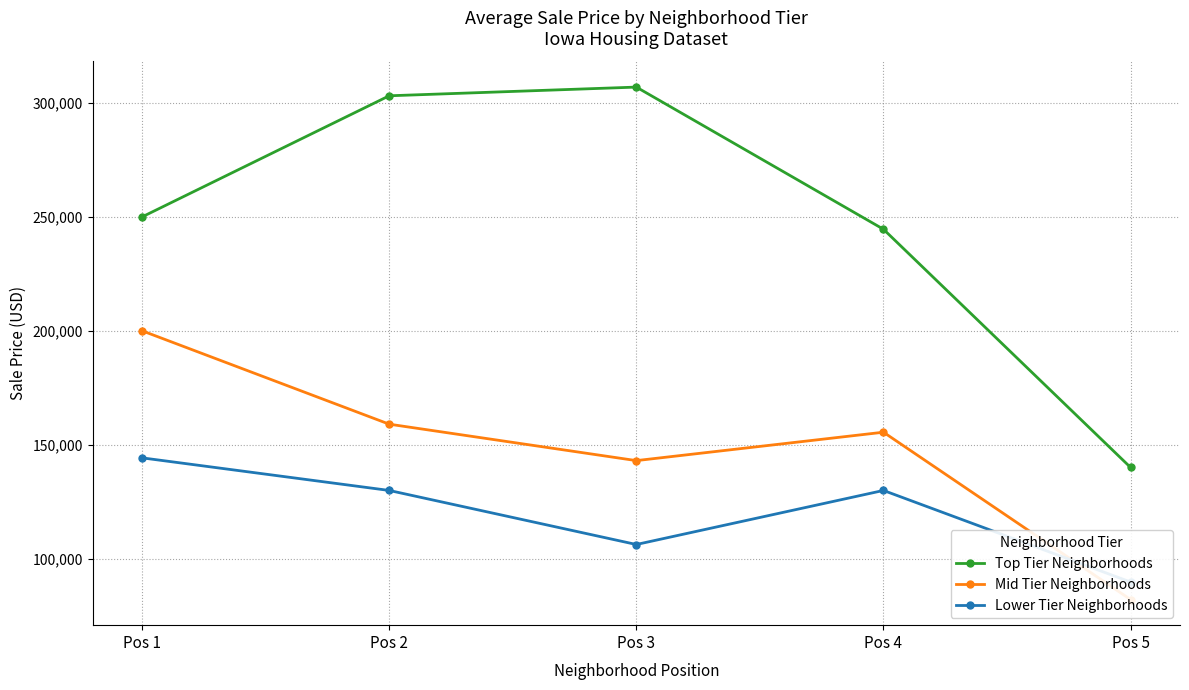

Where is the first local maximum for Lower Tier Neighborhoods?

Pos 4